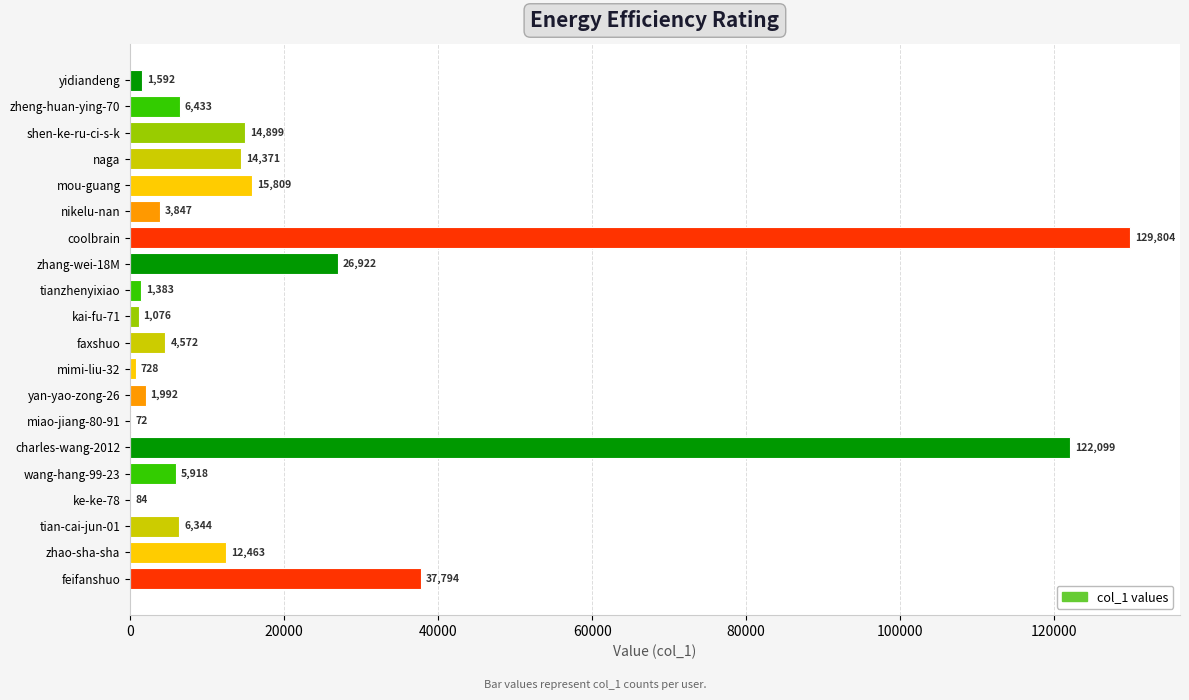

The value at mou-guang is 15809. True or false?

True